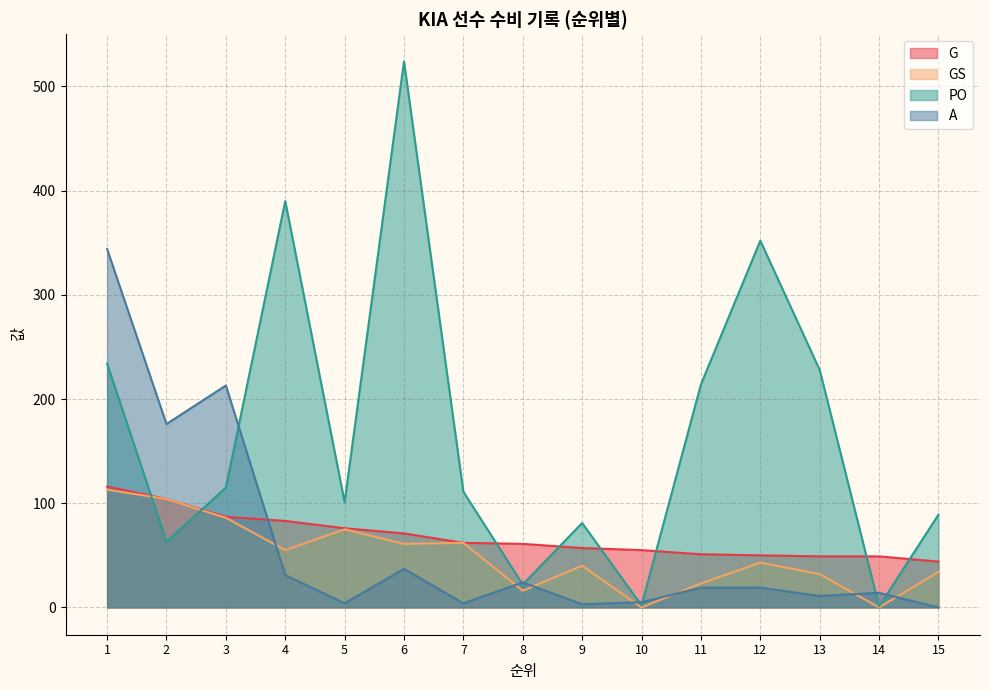

Count the number of categories in the chart.

15